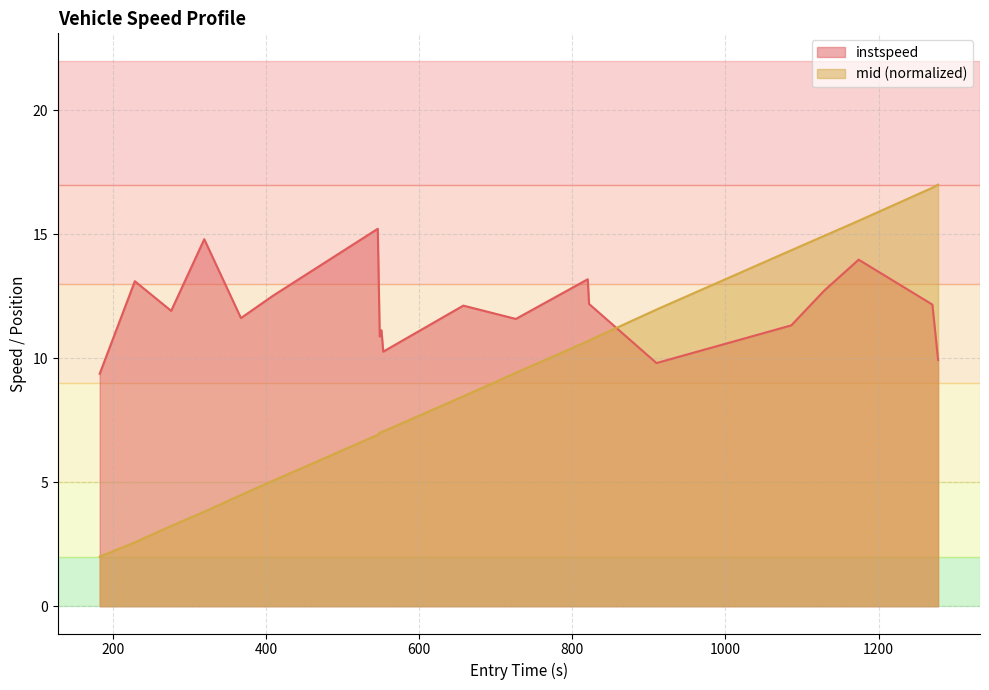

What is the total value across all series at 550.8727781056532?

18.2